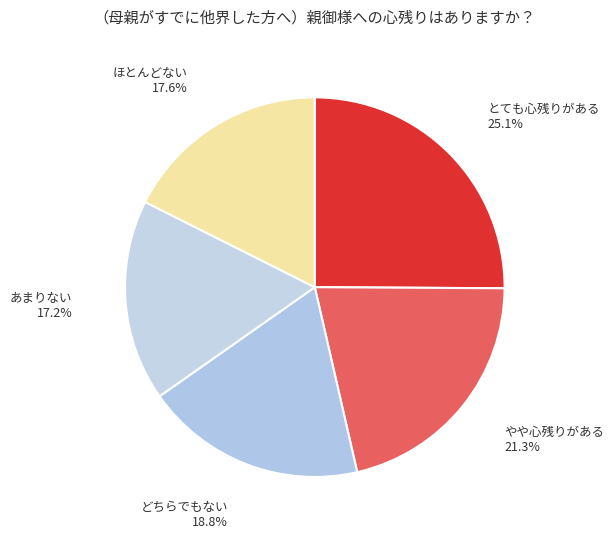

Is やや心残りがある the majority of the pie?

No